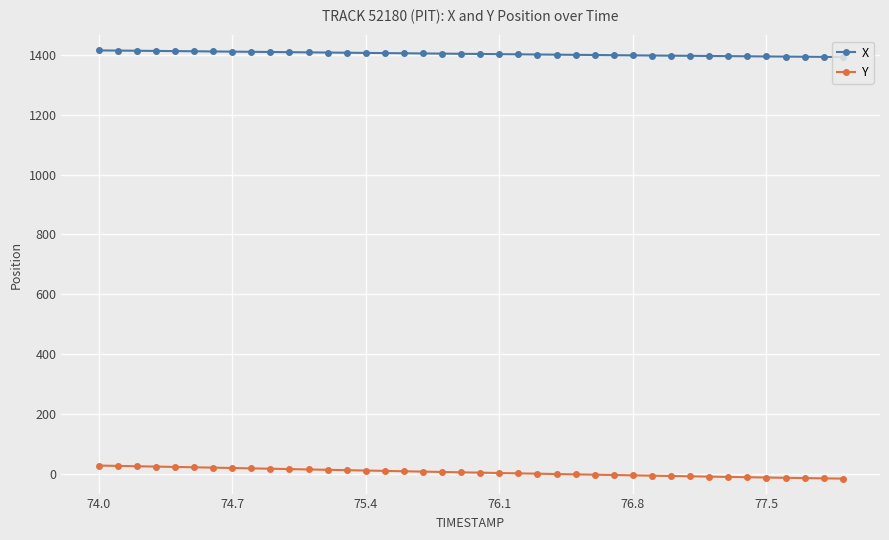

How many lines are shown in the chart?

2